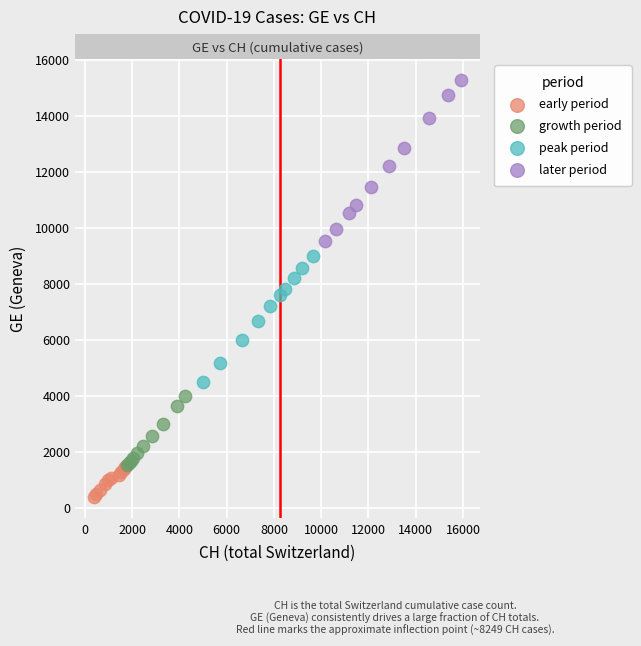

Which series reaches the maximum Y coordinate?

later period